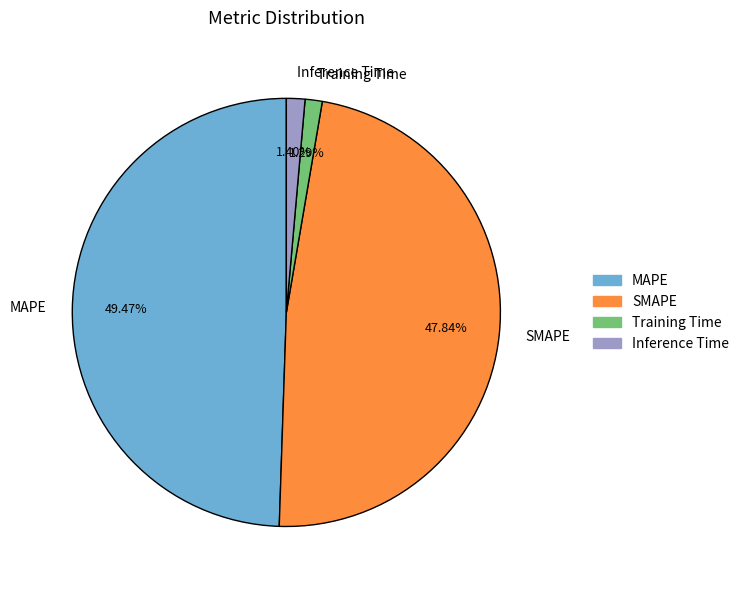

To the nearest percent, what percentage of the pie is Inference Time?

1%